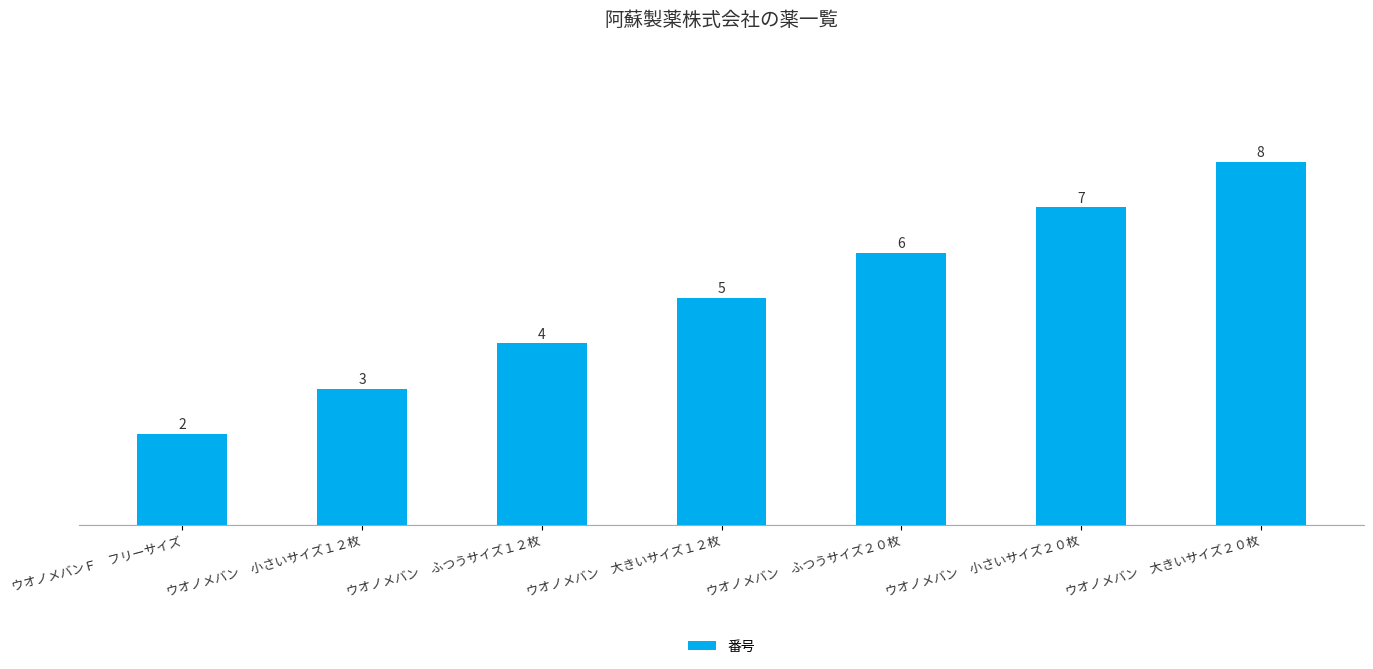

Where is the data nearest to the value 5?

ウオノメバン　大きいサイズ１２枚